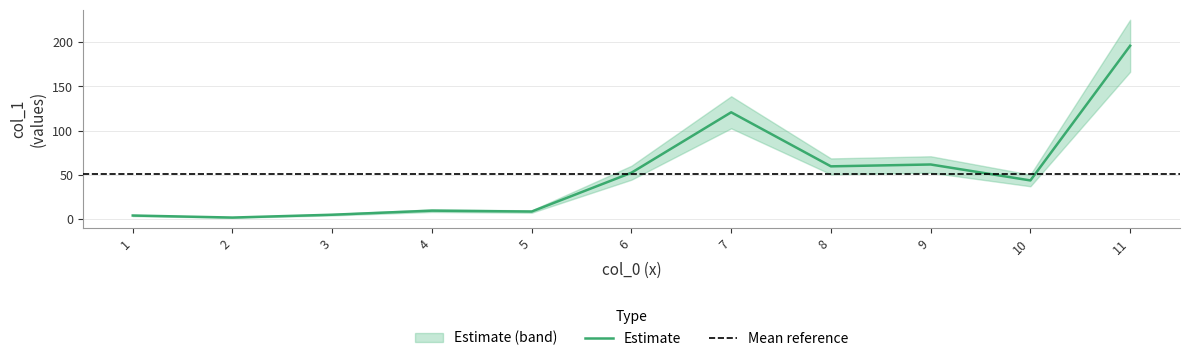

The value of Estimate at 10 is 14.0. True or false?

False